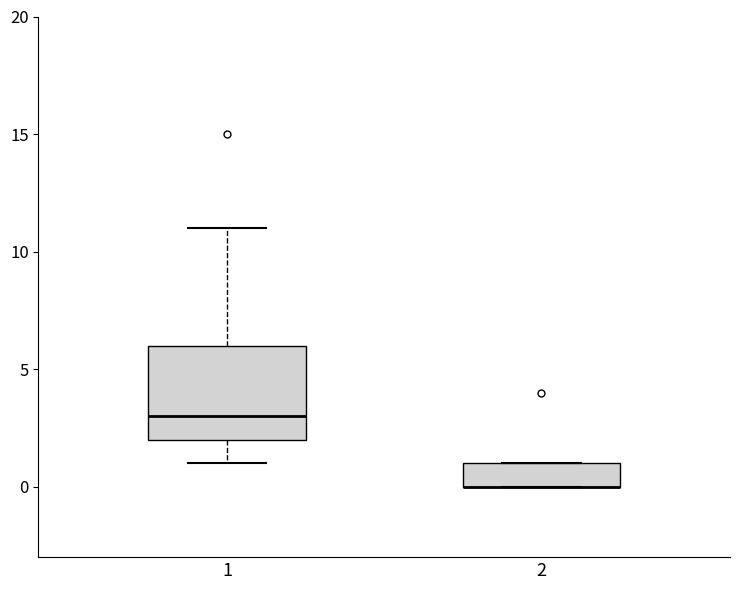

Reading left to right, read every box against the y-axis: the position of its median line, the range the box covers, and the ends of its whiskers. The values are not printed on the chart, so give them approximately, as read against the axis.

1: median 3, box 2 to 6, whiskers 1 to 11
2: median 0 (drawn on the box's lower edge), box 0 to 1, whiskers 0 to 1